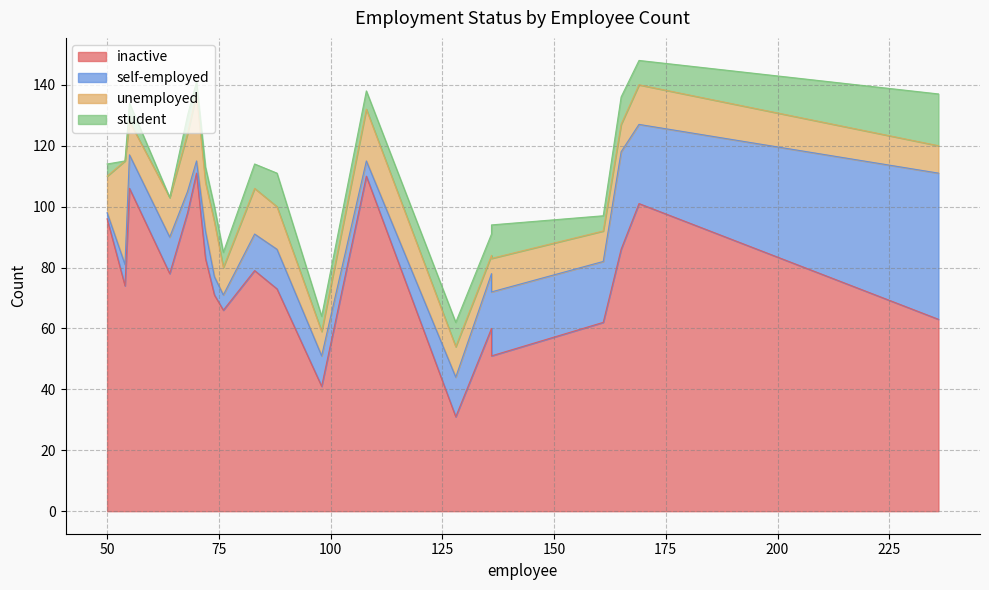

The value of inactive at 13 is 51. True or false?

True